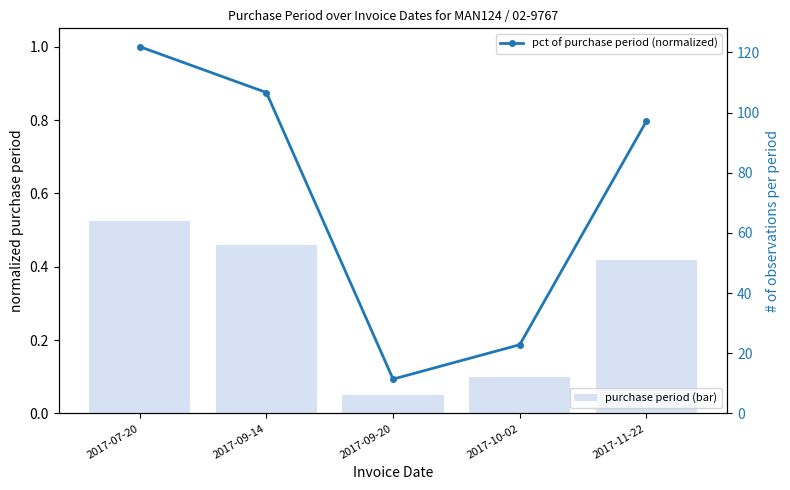

Reading right to left, extract all data points from this chart.

pct of purchase period (normalized): 2017-11-22=0.8	2017-10-02=0.2	2017-09-20=0.1	2017-09-14=0.9	2017-07-20=1.0
purchase period (bar): 2017-11-22=51.0	2017-10-02=12.0	2017-09-20=6.0	2017-09-14=56.0	2017-07-20=64.0